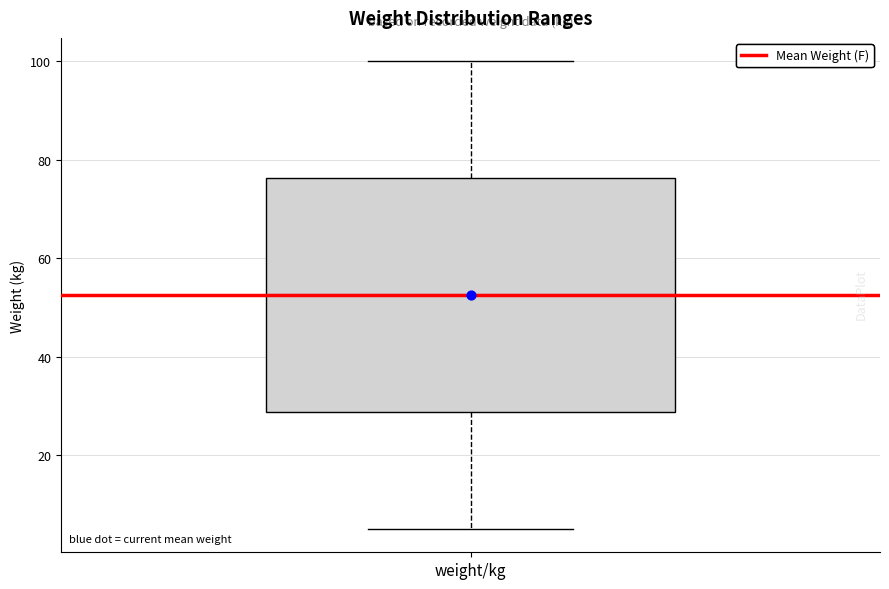

Read this box plot against the y-axis: the position of the median line, the range covered by the box, and the ends of both whiskers. The values are not printed on the chart, so give them approximately, as read against the axis.

median 52, box 28 to 76, whiskers 6 to 100